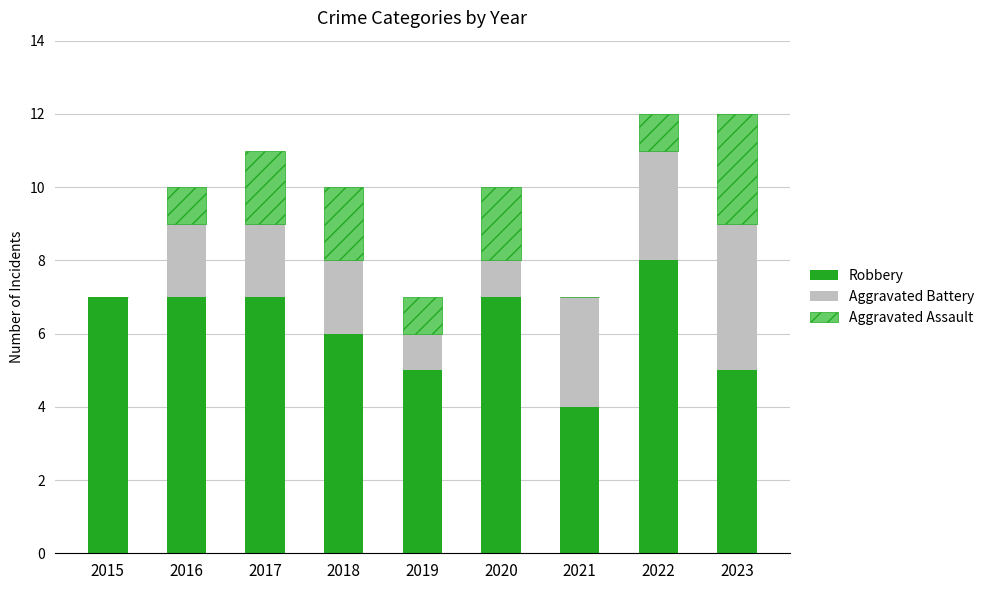

Reading right to left, list the values for the Robbery series.

2023=5	2022=8	2021=4	2020=7	2019=5	2018=6	2017=7	2016=7	2015=7